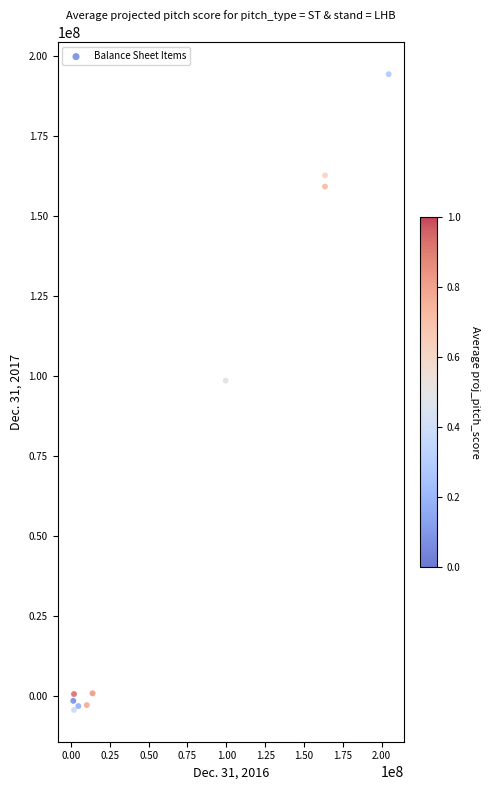

What Y value in the scatter plot is closest to 95011624?

98602810.7